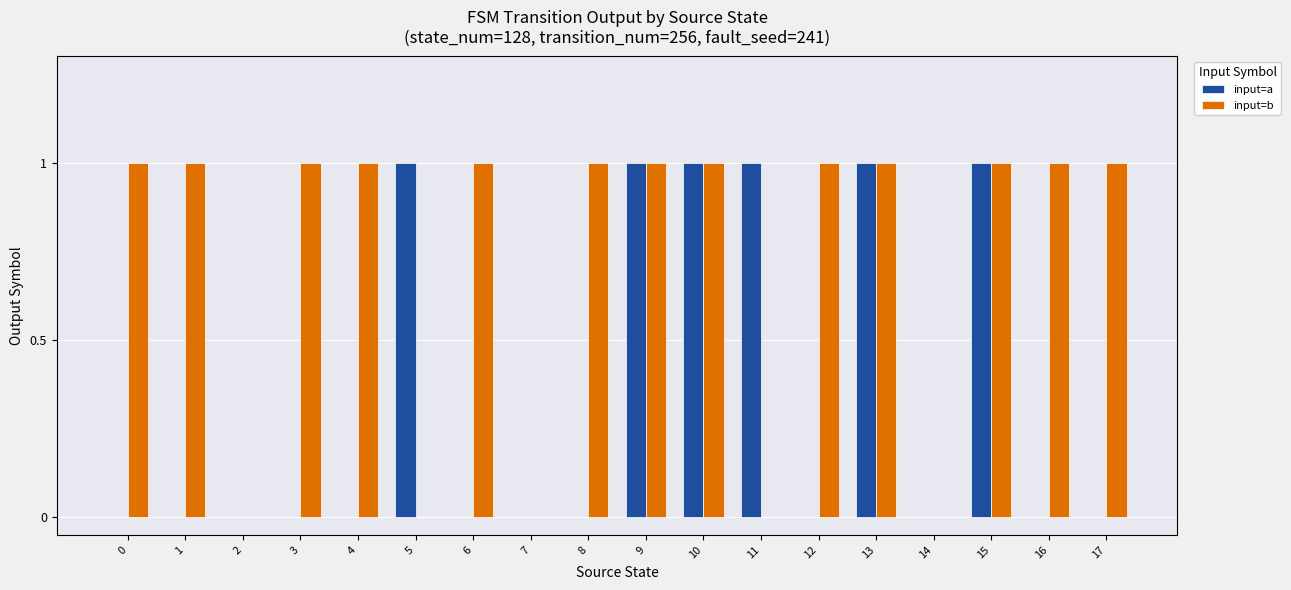

Which series has the largest total across all categories?

input=b